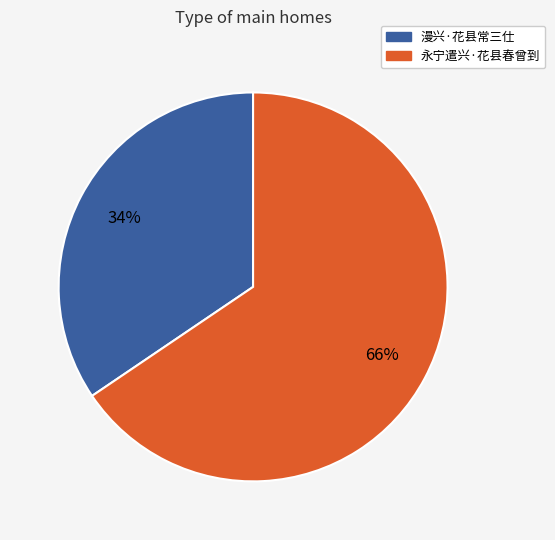

How many slices are in this pie chart?

2